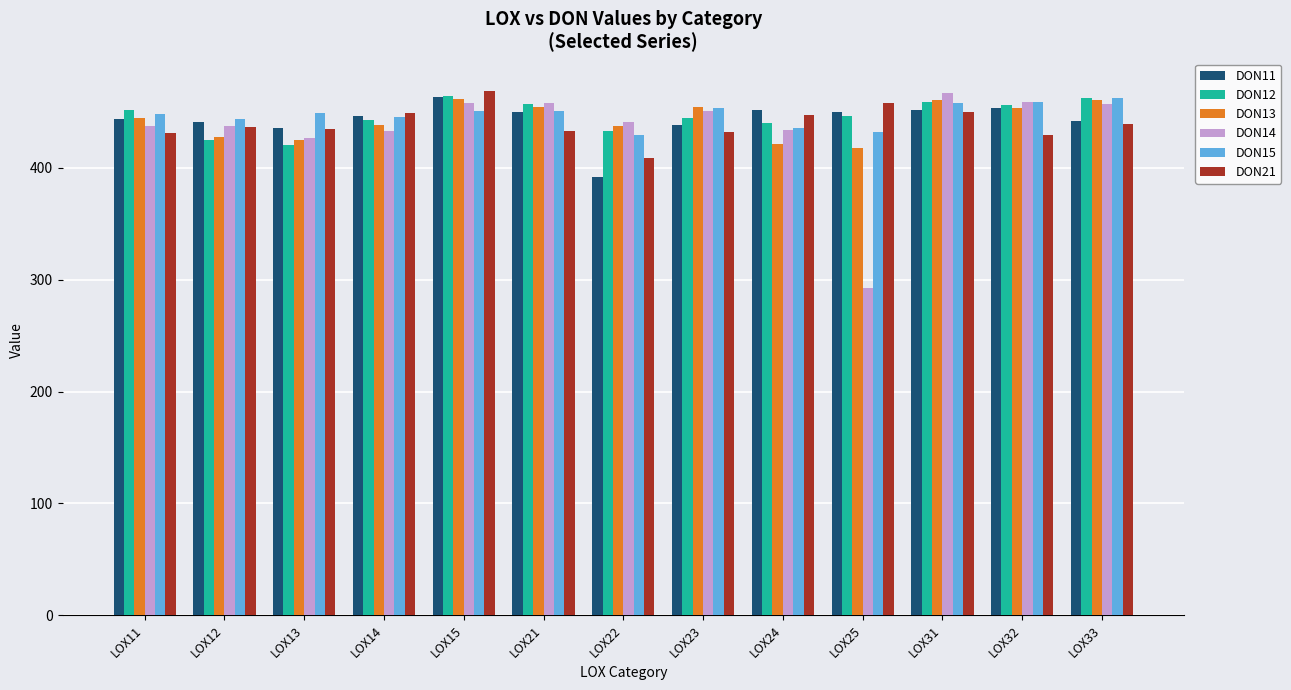

The value of DON15 at LOX23 is 748.3. True or false?

False